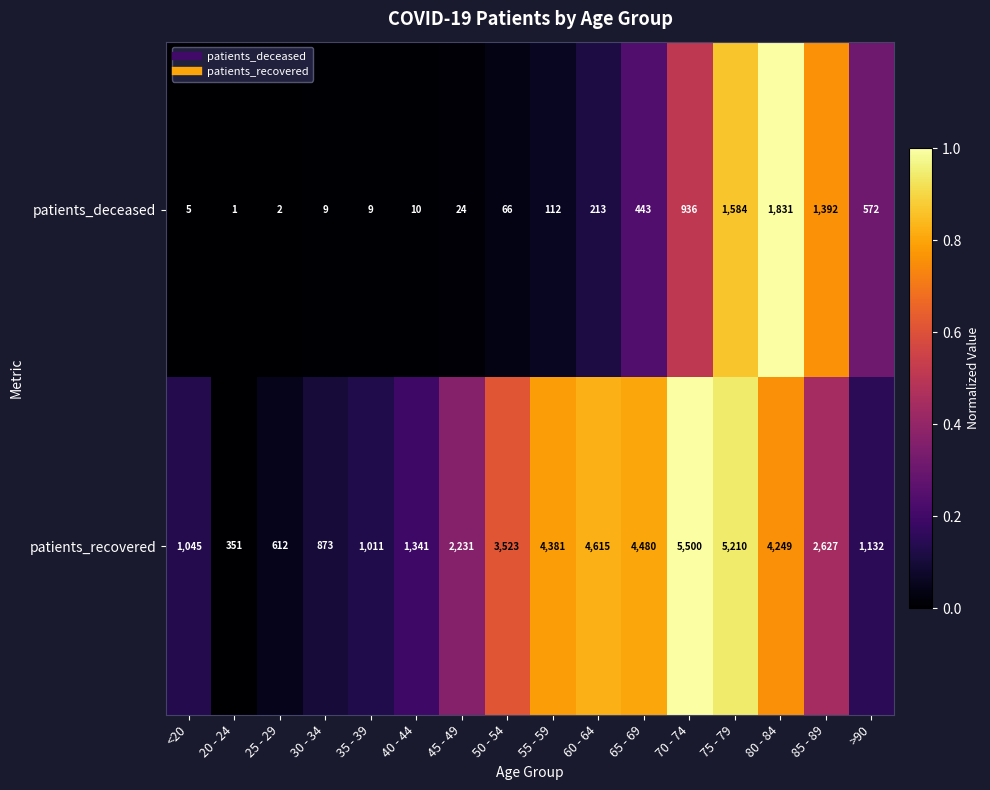

Which series changed the most between 55 - 59 and 75 - 79?

patients_deceased